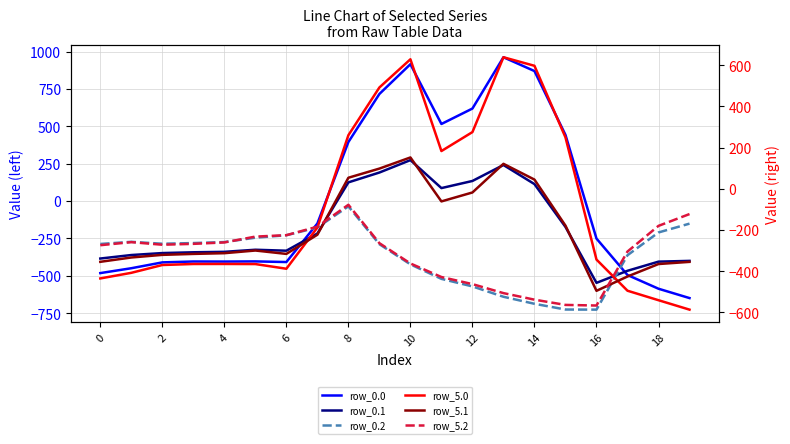

What is the maximum value shown in the chart?

962.7